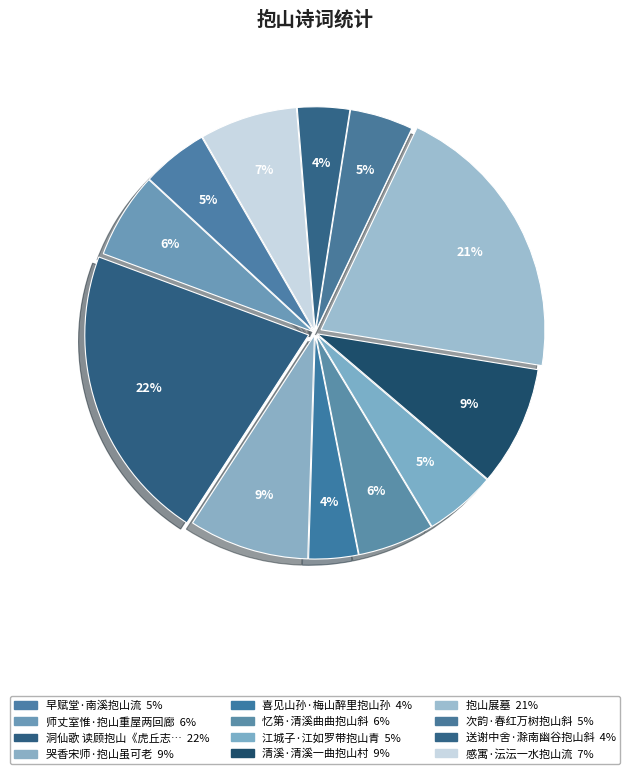

How many slices are in this pie chart?

12